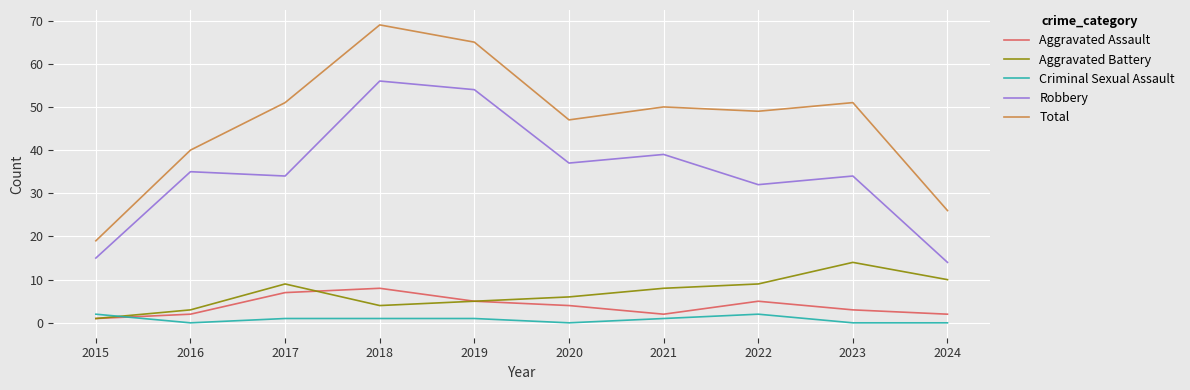

List the series in order of their peak value, lowest first.

Criminal Sexual Assault, Aggravated Assault, Aggravated Battery, Robbery, Total